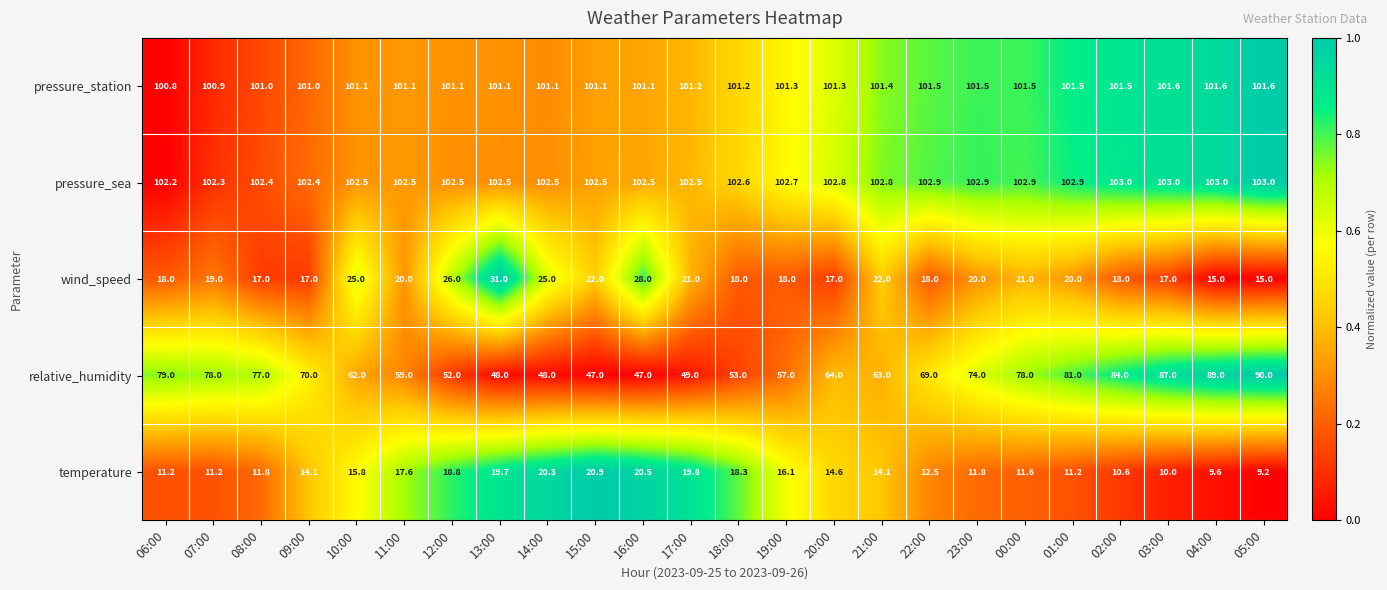

What is the total value across all series at 21:00?

303.3